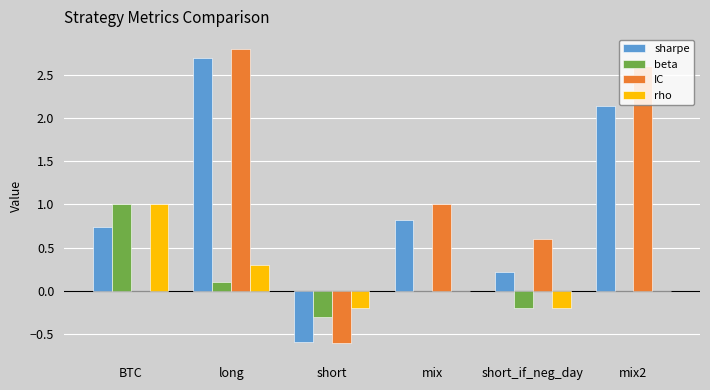

What is the difference between the rho values at short_if_neg_day and mix?

0.2